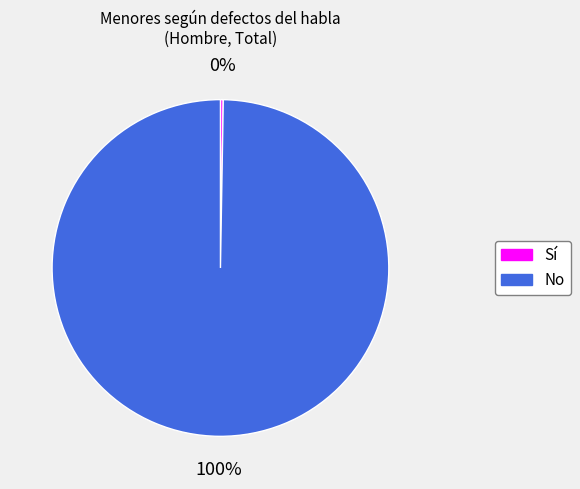

What percentage is the No slice, to the nearest percent?

100%